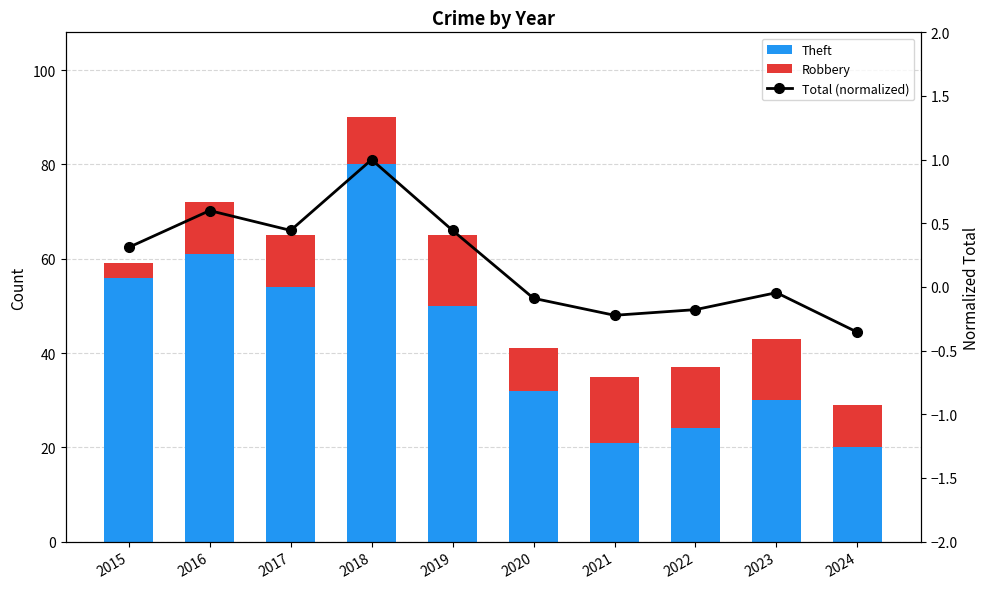

How many series are shown in this chart?

3